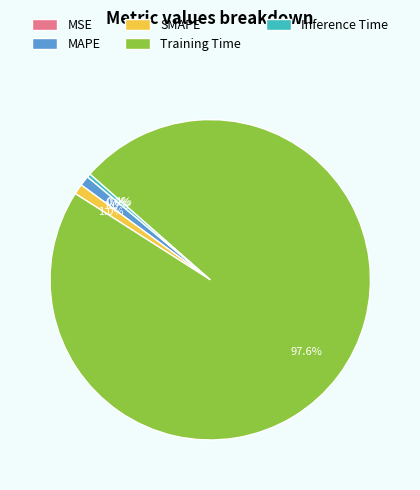

Does MAPE represent more than half of the total?

No